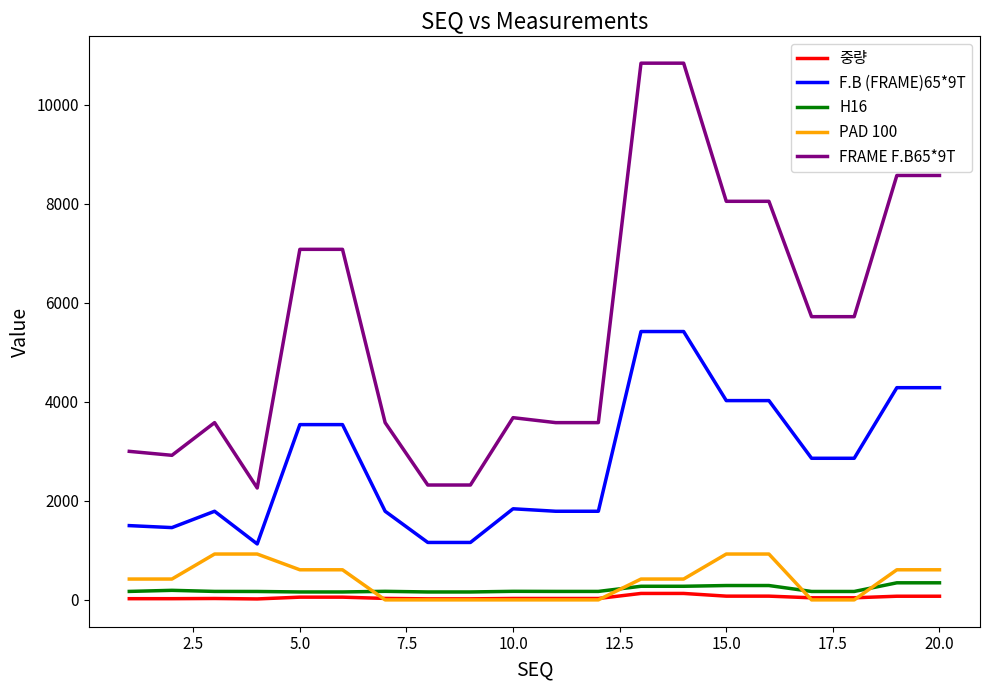

Which series has the largest range (max minus min)?

FRAME F.B65*9T